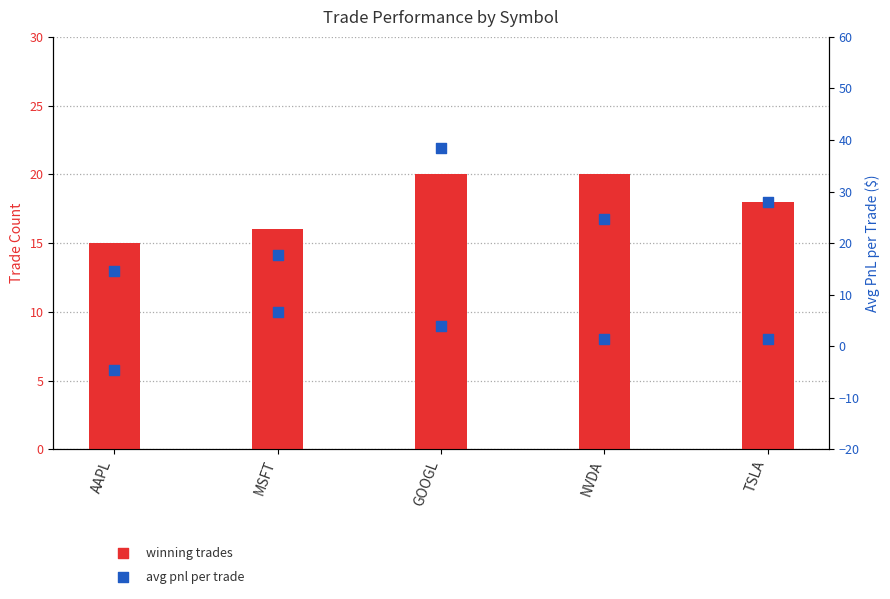

Which series has the largest total across all categories?

avg_pnl_per_trade